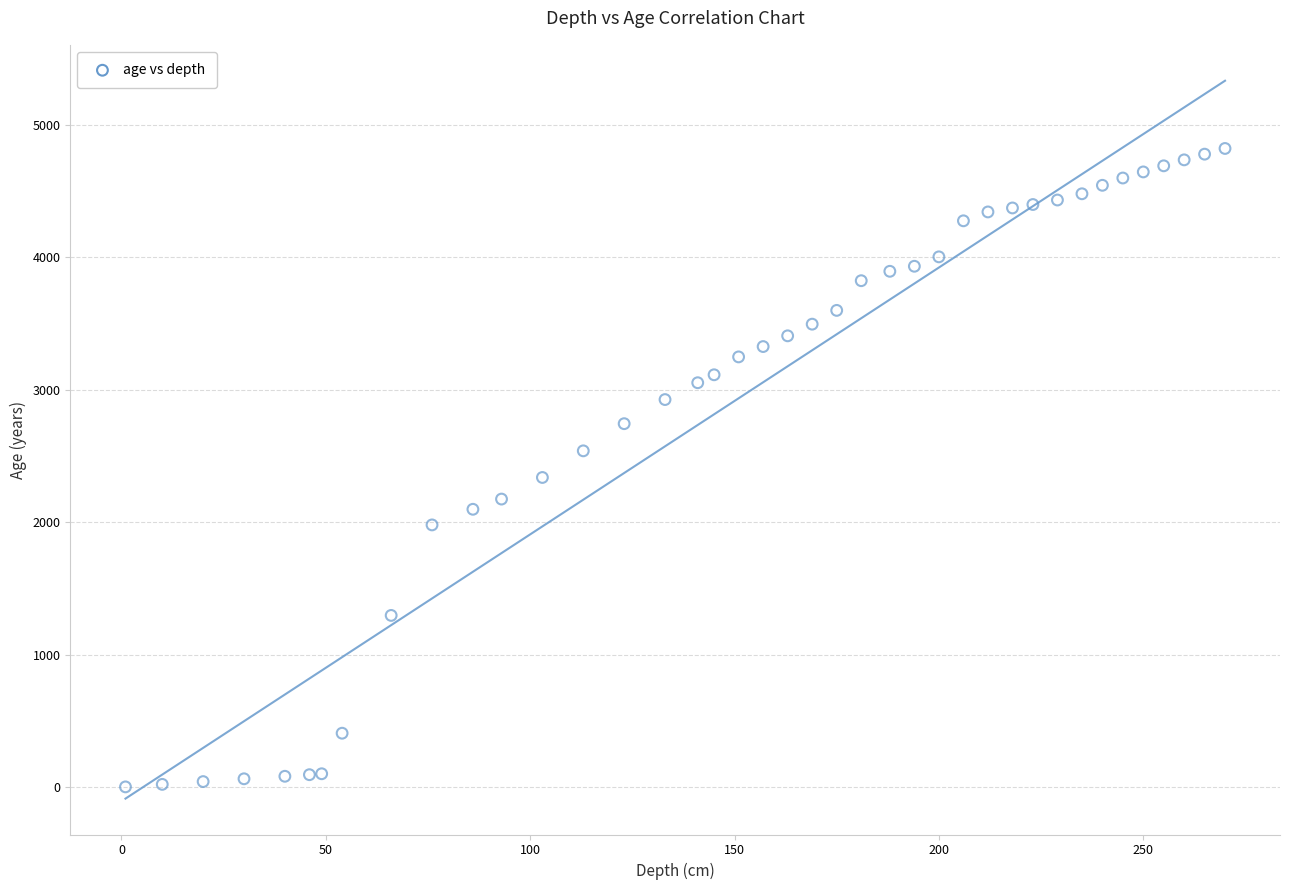

What is the range of X values (max minus min)?

269